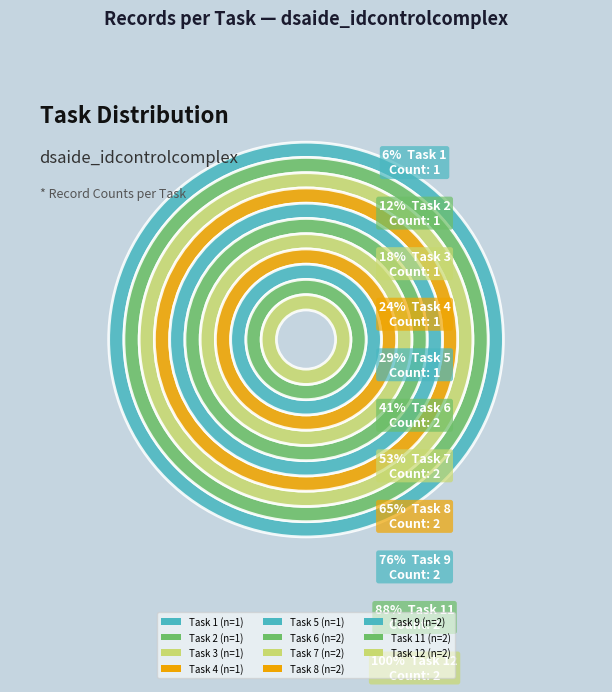

What percentage is NOT represented by T4R1?

94.1%